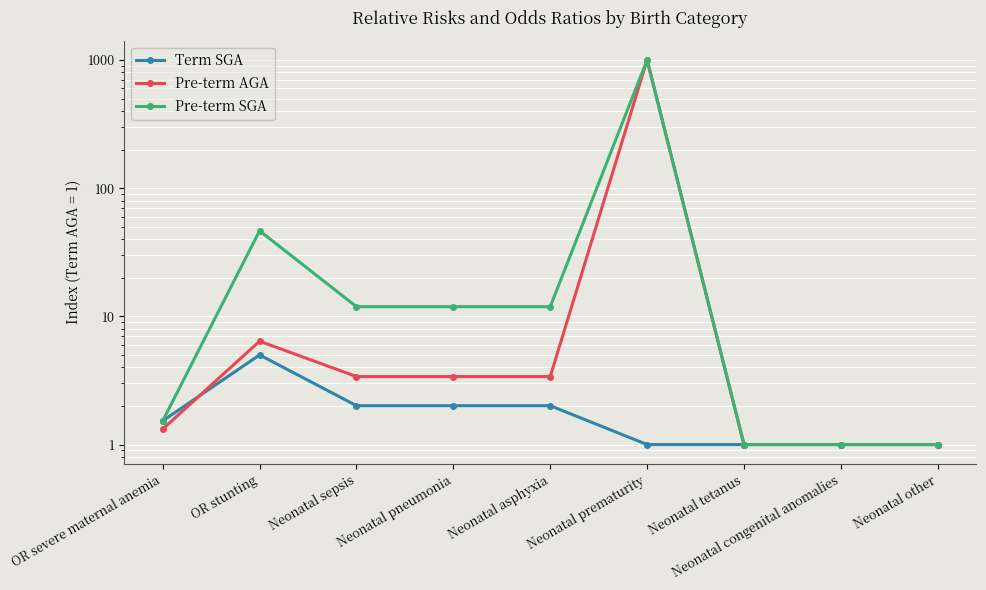

True or false: Term SGA and Pre-term SGA cross at least once.

False